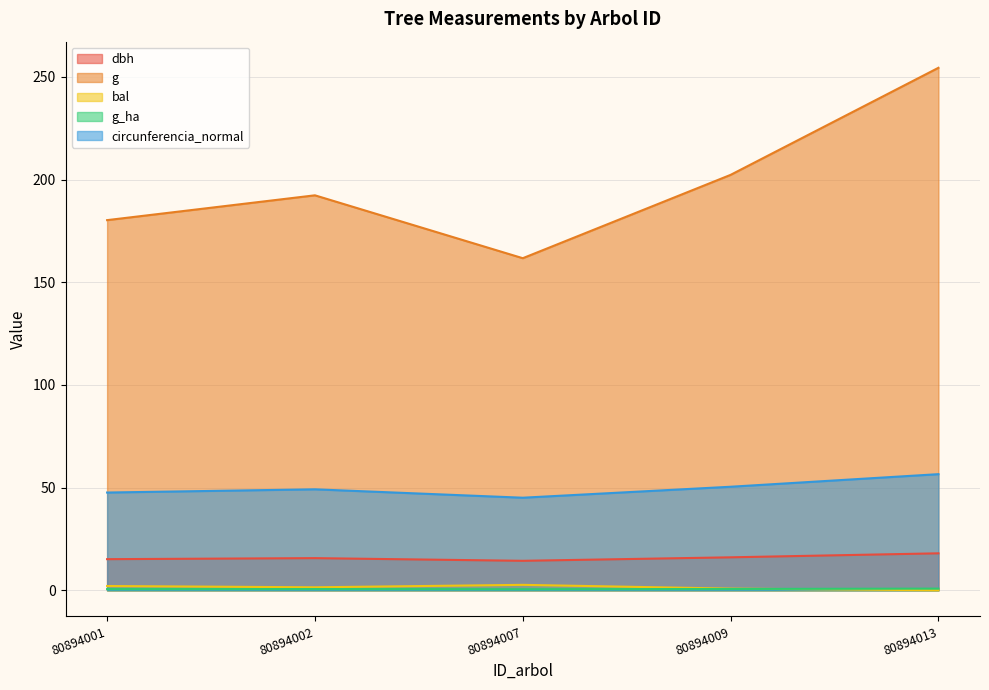

Where is the first local maximum for g?

80894002